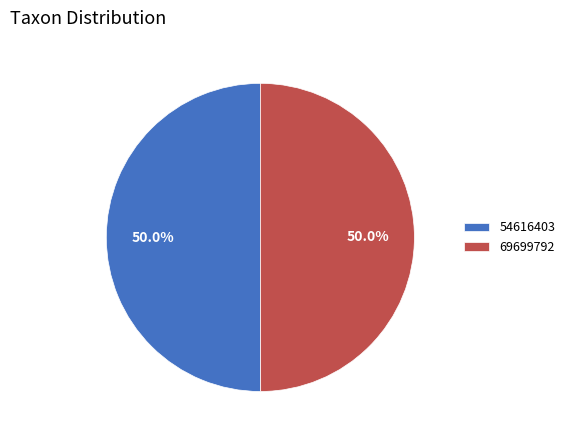

To the nearest percent, what is the combined percentage of 69699792 and 54616403?

100%